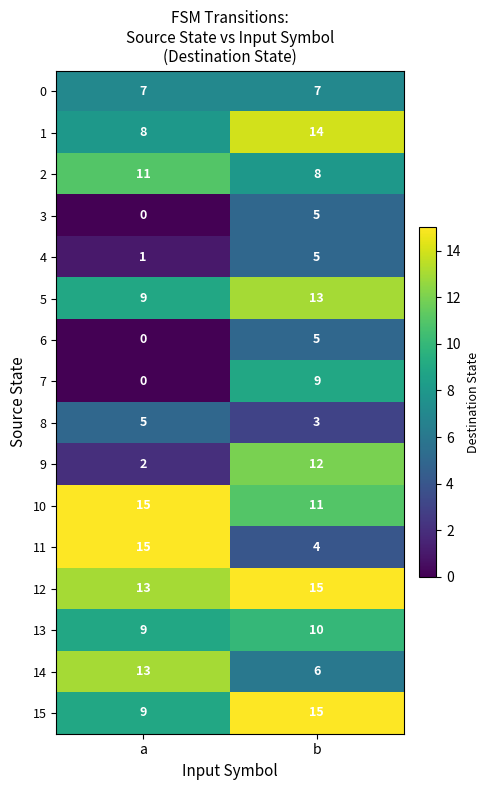

Rank the categories by 5 value from highest to lowest.

b, a